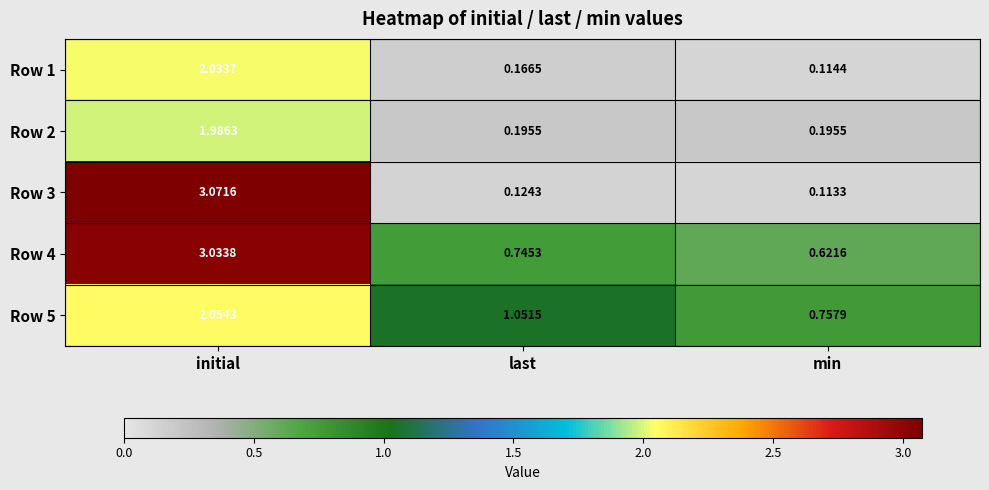

Rank the categories by Row 4 value from lowest to highest.

min, last, initial